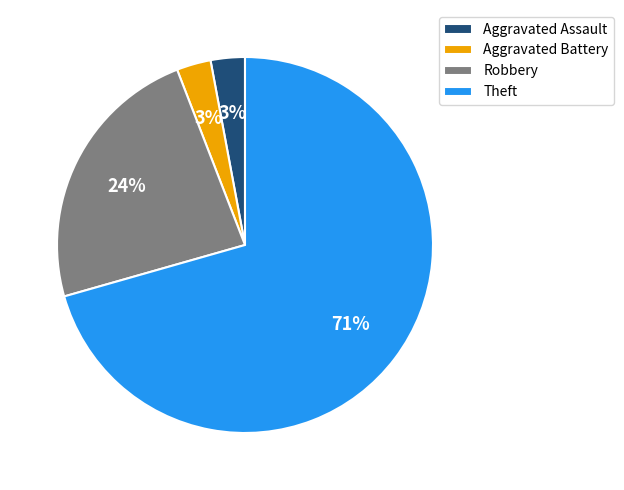

Combined, do Aggravated Assault and Theft account for over 50%?

Yes